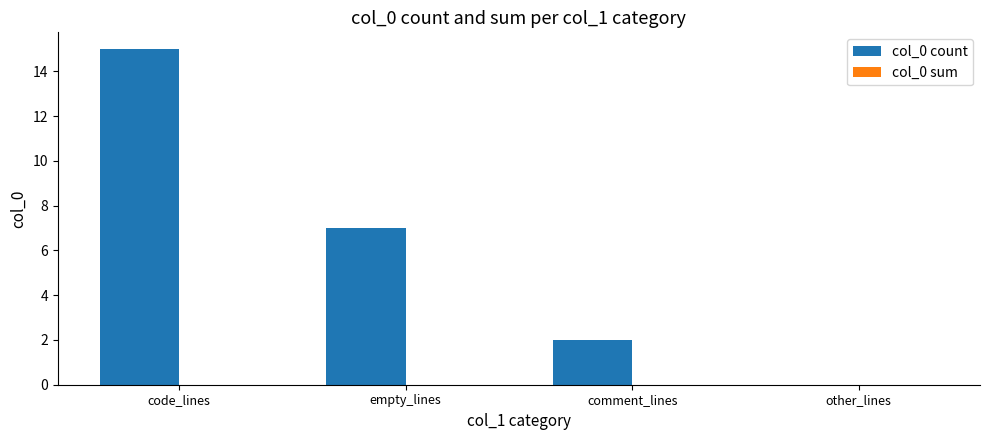

What is the maximum value shown in the chart?

15